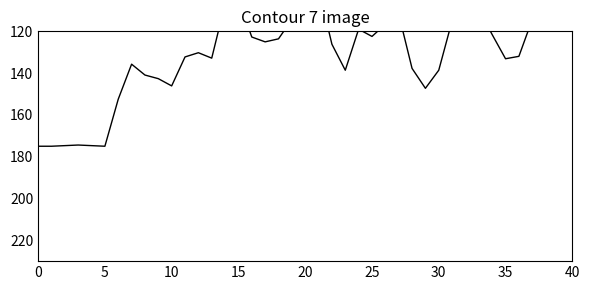

How many points are lower than both their immediate neighbors (excluding endpoints)?

8